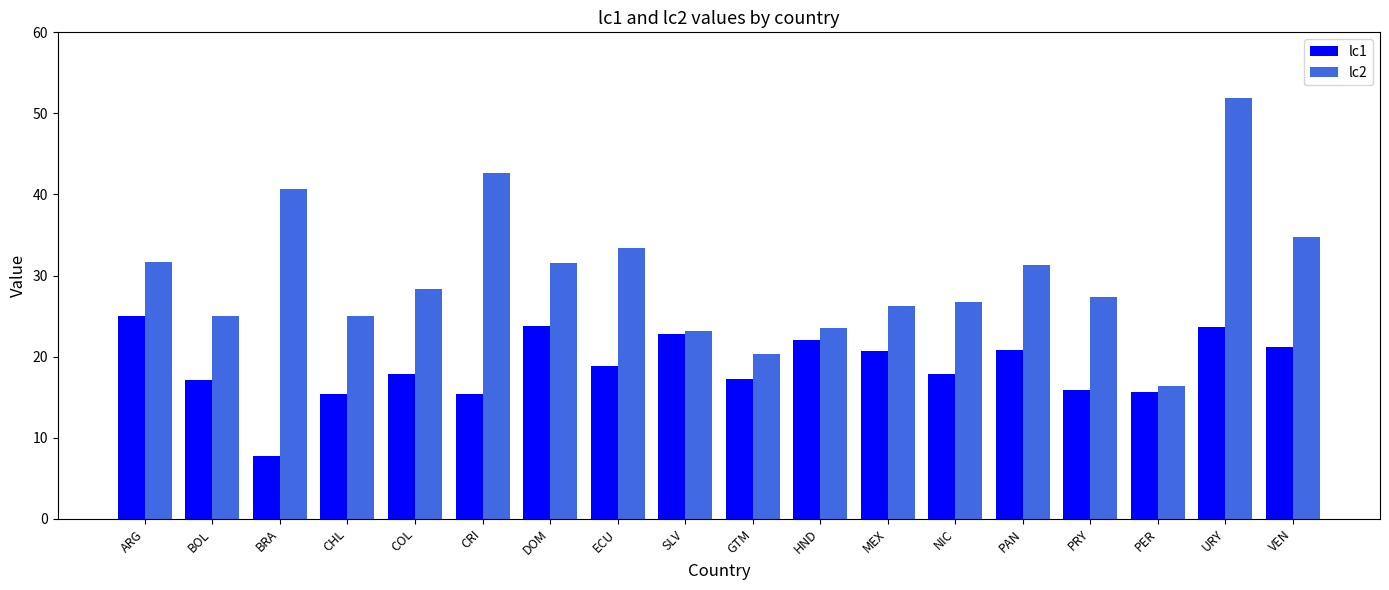

At how many categories does at least one series exceed 8?

18